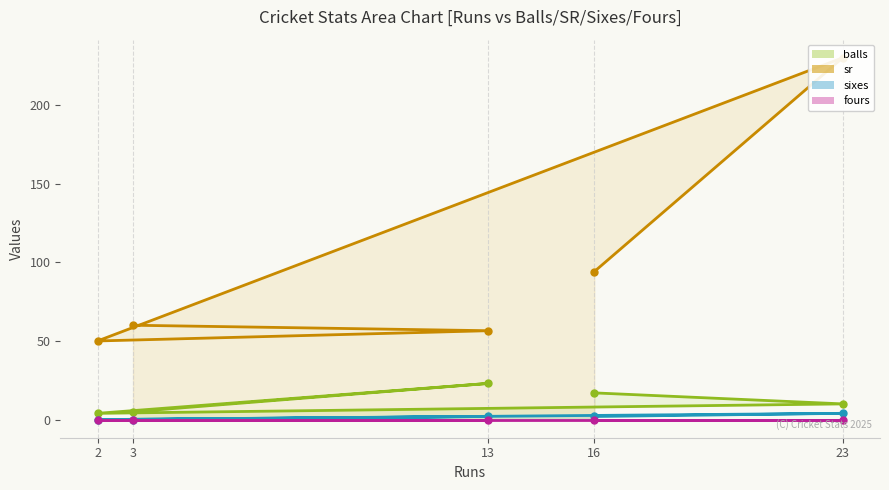

At which category is the sum across all series the highest?

23